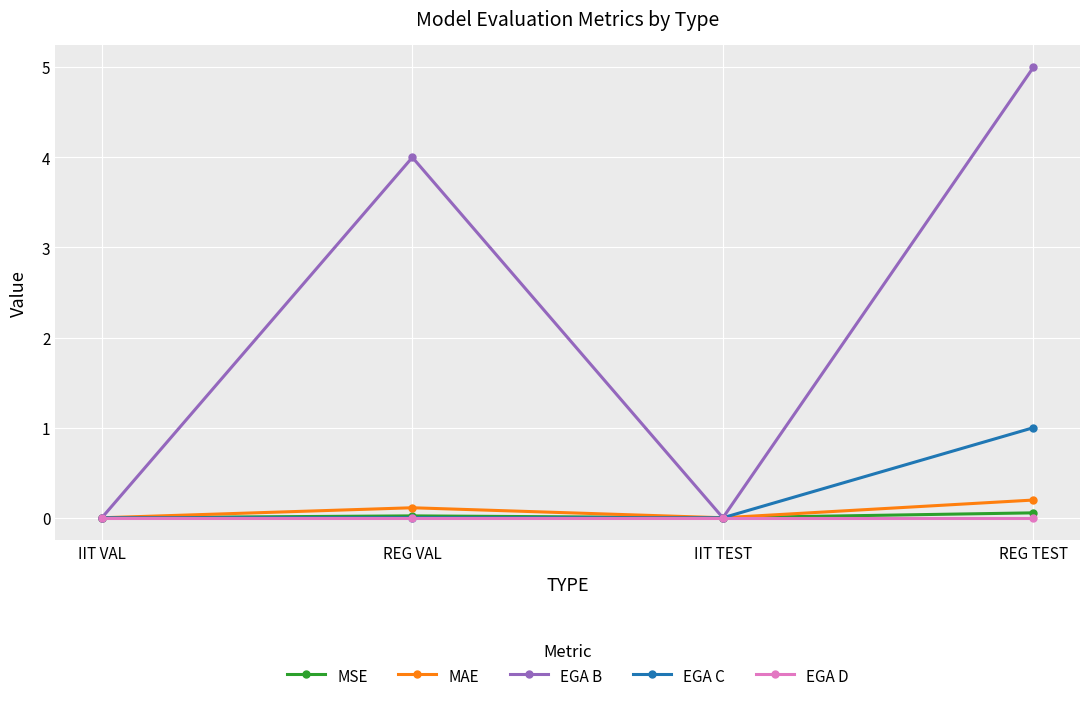

What position from the left is IIT VAL?

1